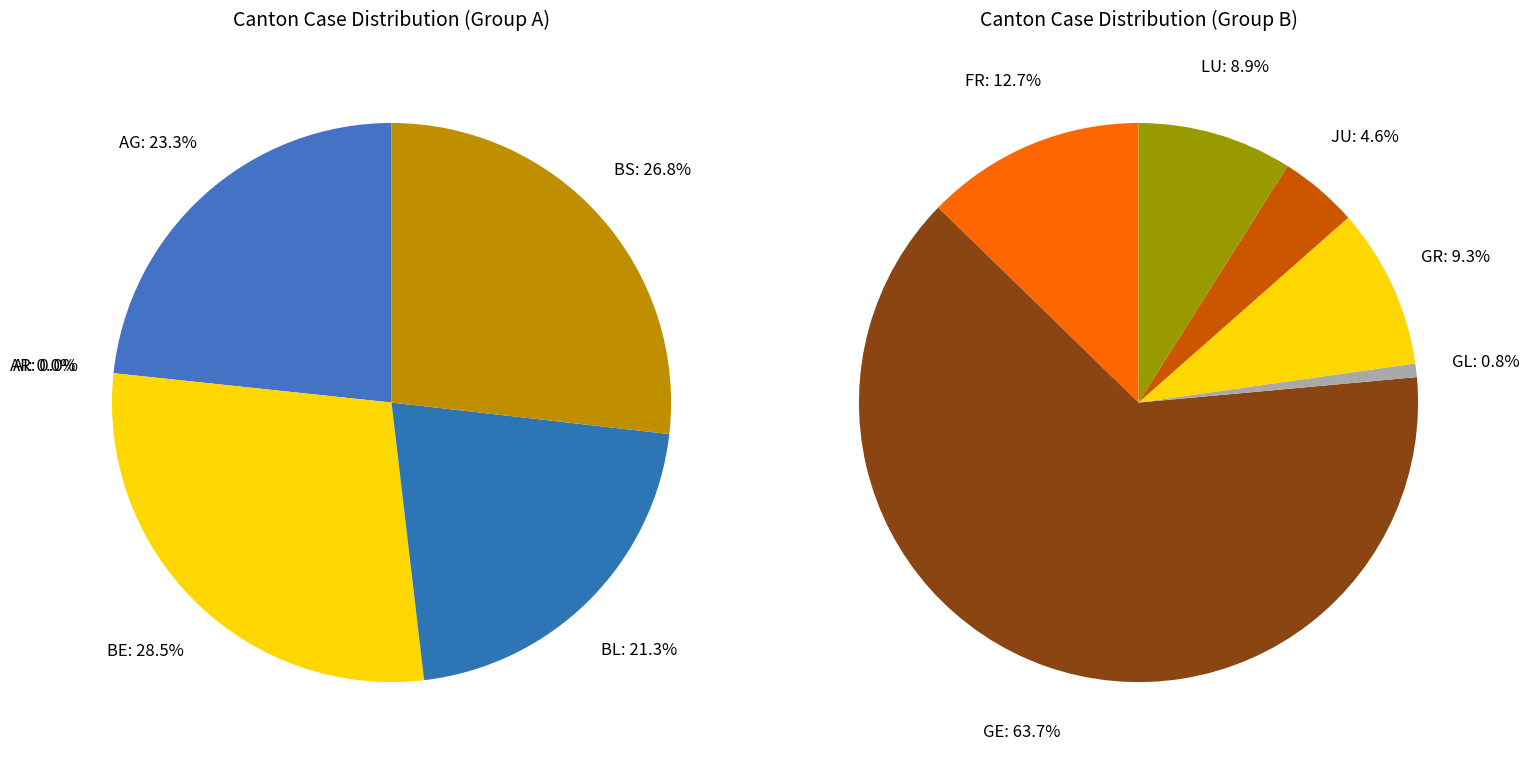

Rank the series by their average value, from lowest to highest.

Right, Left